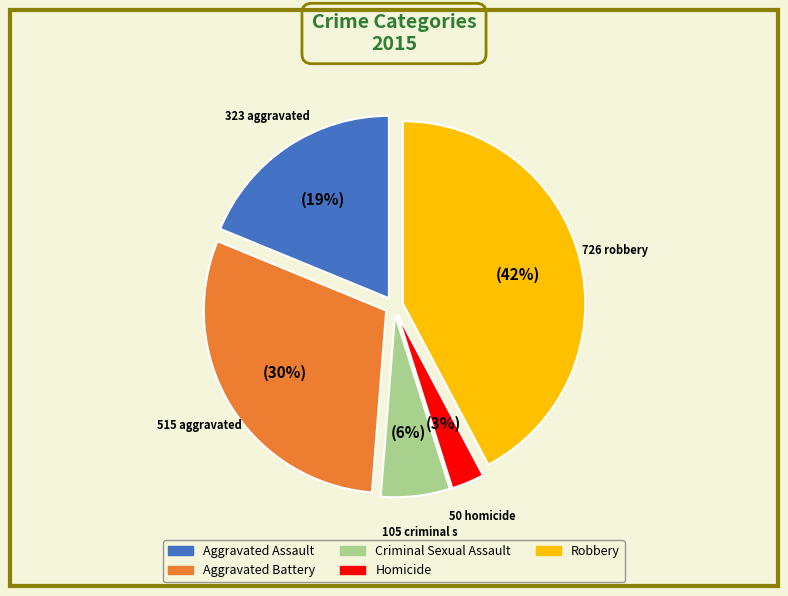

What is the ratio of the value at Robbery to the value at Aggravated Assault?

2.2